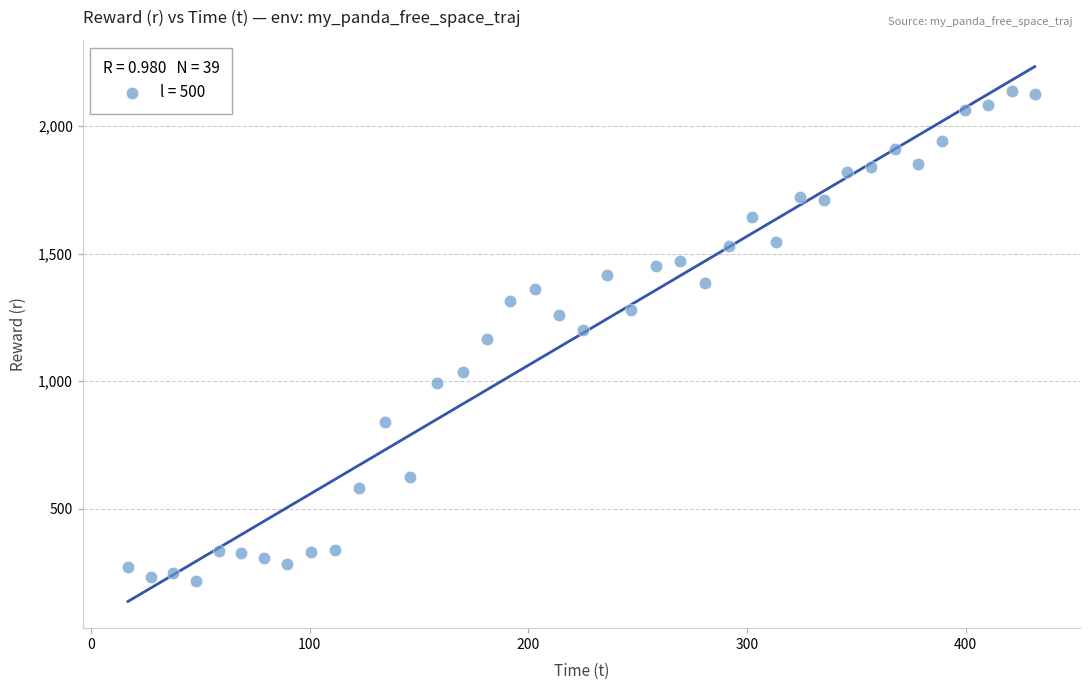

What is the range of Y values (max minus min)?

1919.9